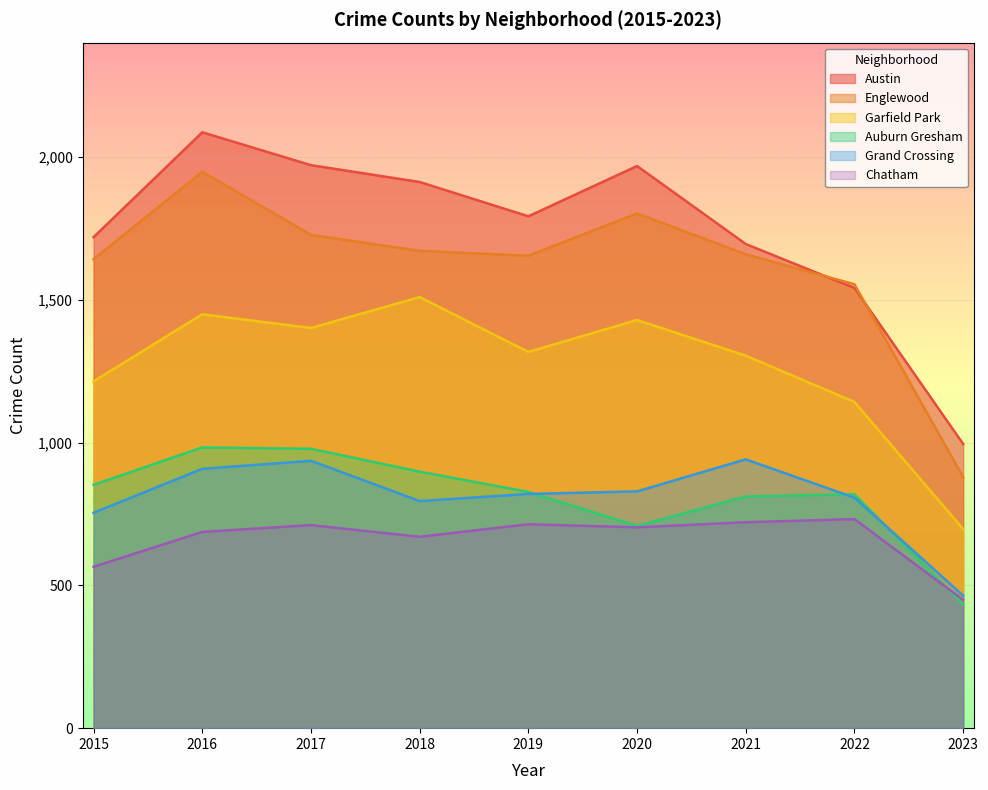

Reading left to right, transcribe all the data shown in this chart.

Austin: 1719	2086	1971	1912	1792	1968	1695	1541	995
Englewood: 1642	1948	1727	1671	1654	1802	1659	1554	879
Garfield Park: 1214	1449	1401	1509	1317	1429	1304	1142	697
Auburn Gresham: 852	983	978	898	827	708	811	819	433
Grand Crossing: 754	908	936	795	820	829	941	807	464
Chatham: 565	687	711	670	714	703	721	732	449